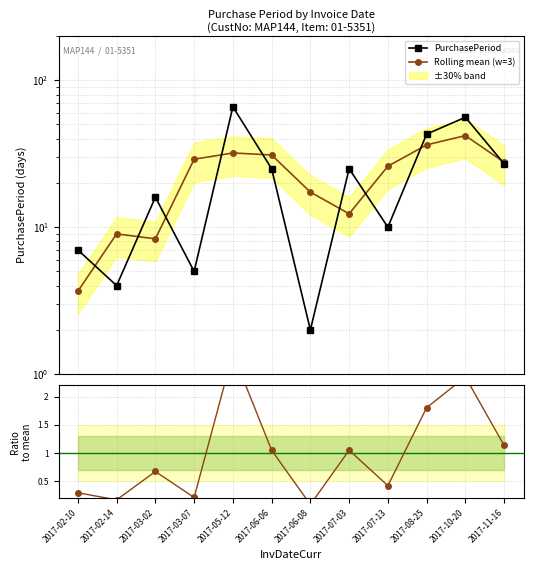

Which series has the largest range (max minus min)?

PurchasePeriod